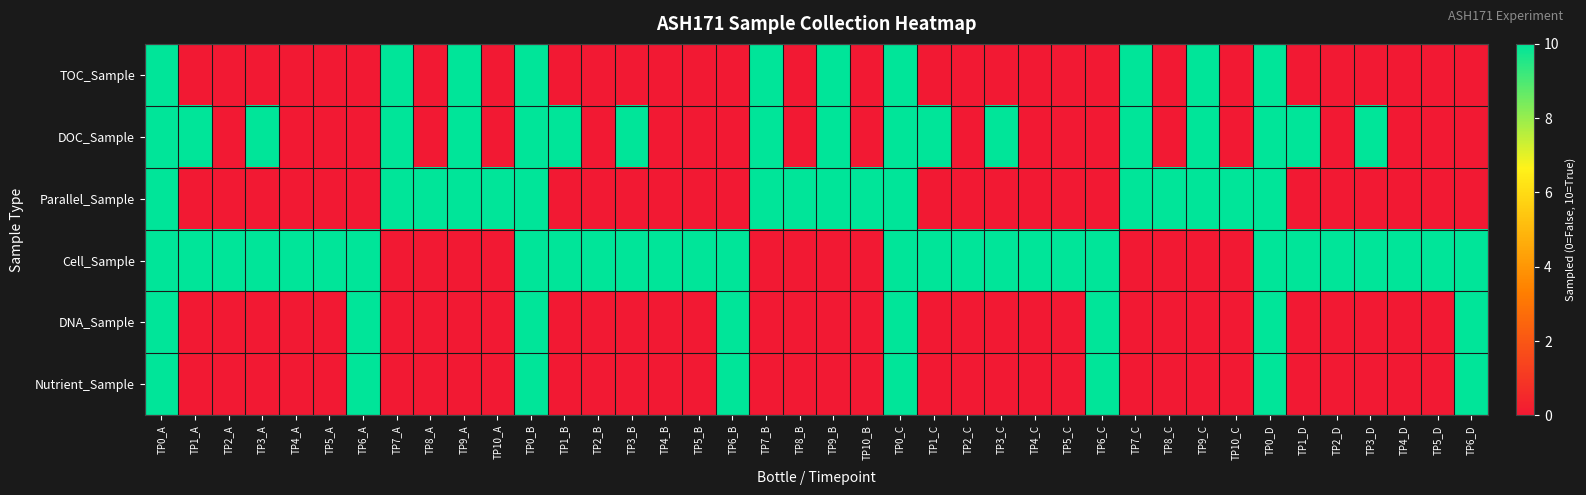

Between TP4_A and TP9_C, which series saw the biggest shift?

TOC_Sample